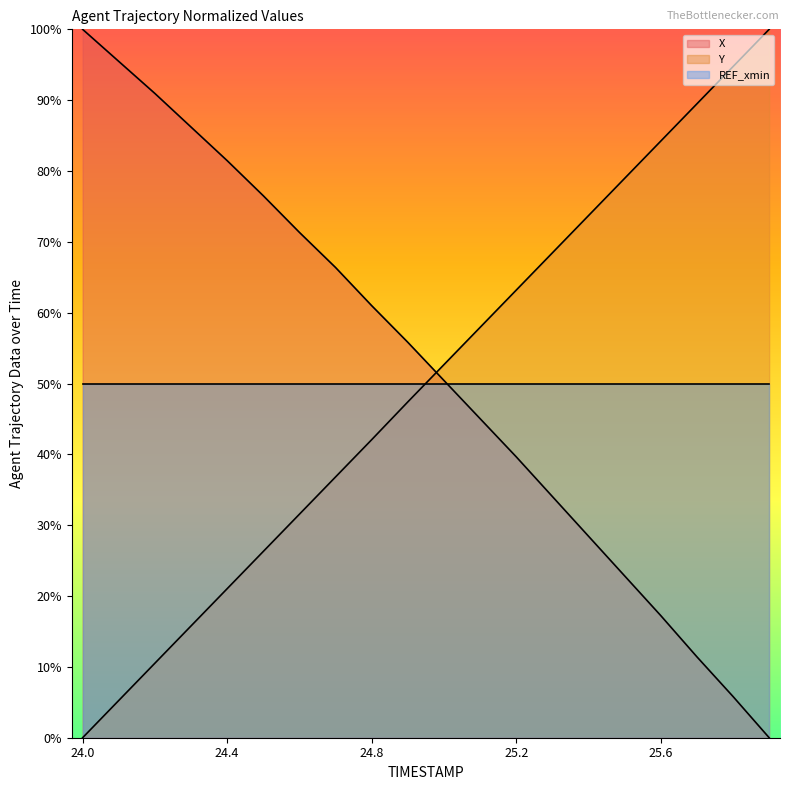

Which series has the largest total across all categories?

X